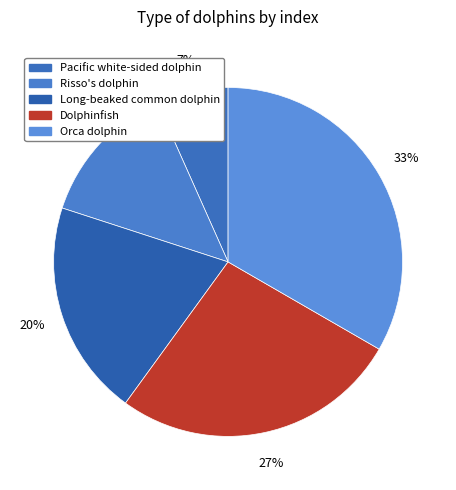

Is there any slice that represents more than half of the pie?

No